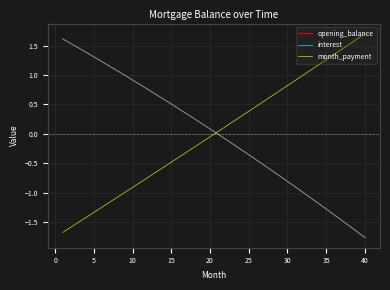

Does the chart display data point markers on the line(s)?

No